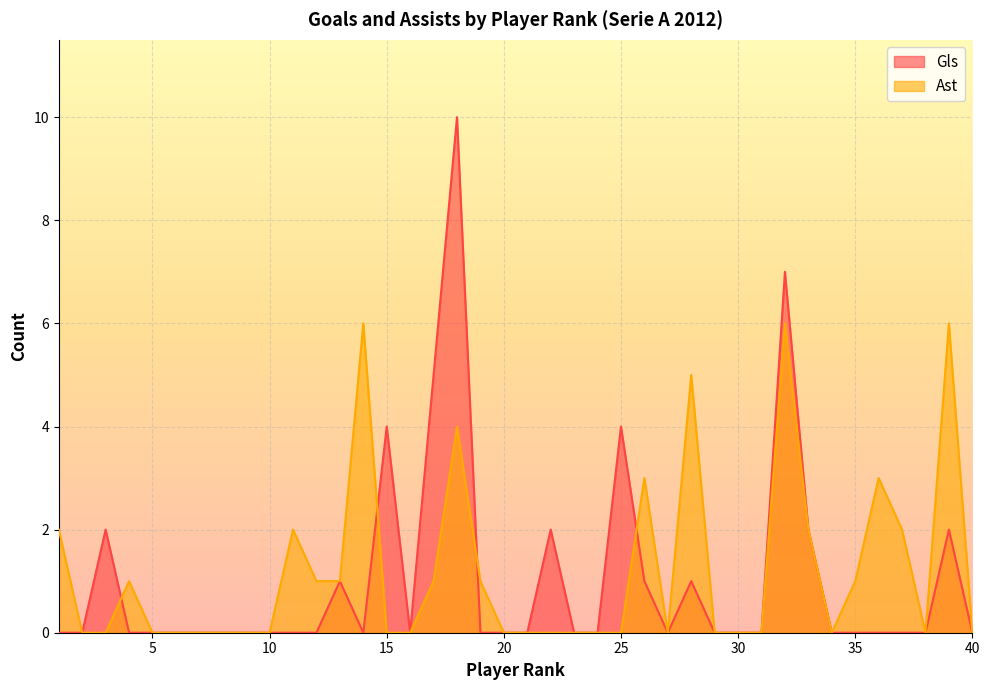

What are all the series names shown in the legend?

Gls, Ast